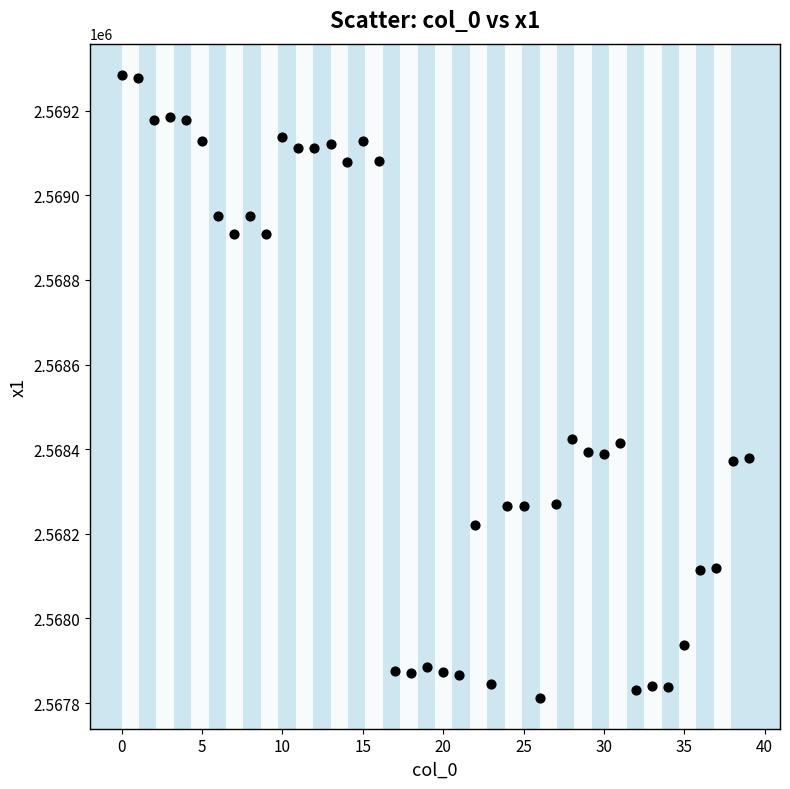

What is the range of Y values (max minus min)?

1471.8